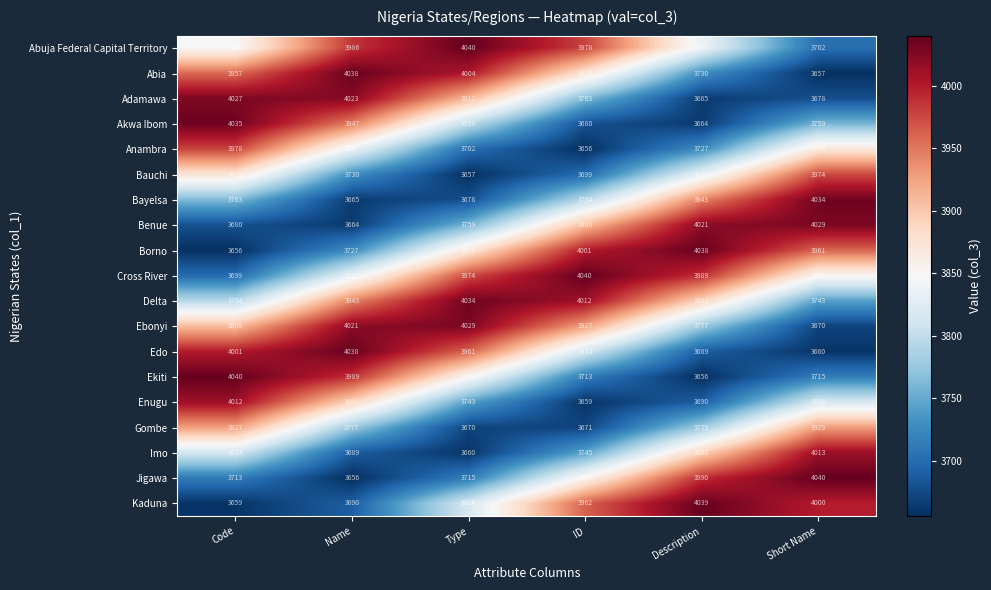

At which label does Borno first exceed 3961?

ID